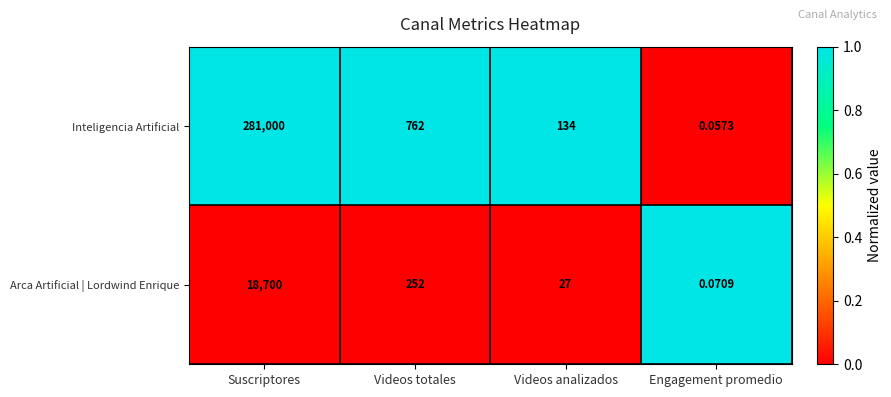

Between Videos analizados and Engagement promedio, which series saw the biggest shift?

Inteligencia Artificial